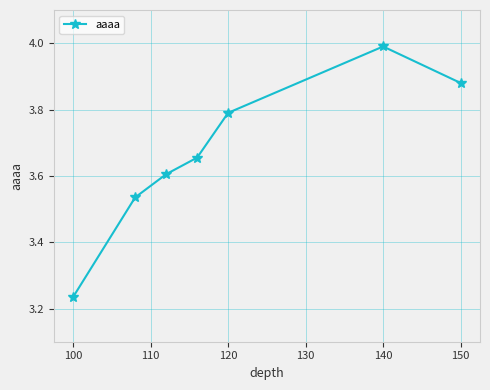

What is the value of the 3rd point from the left?

3.6